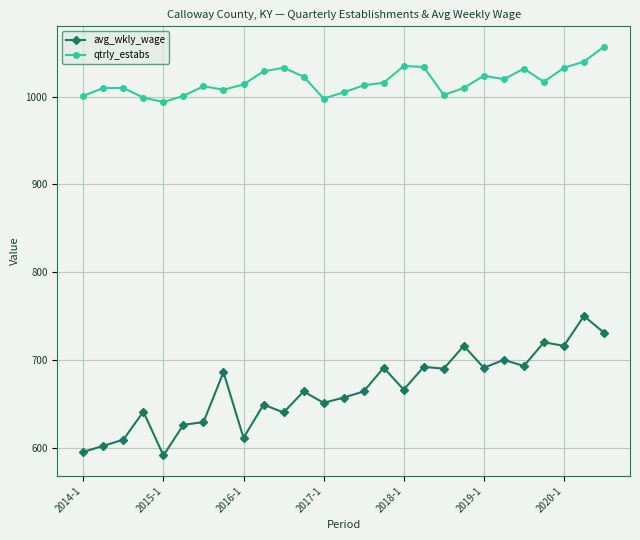

What is the average value of the avg_wkly_wage series?

666